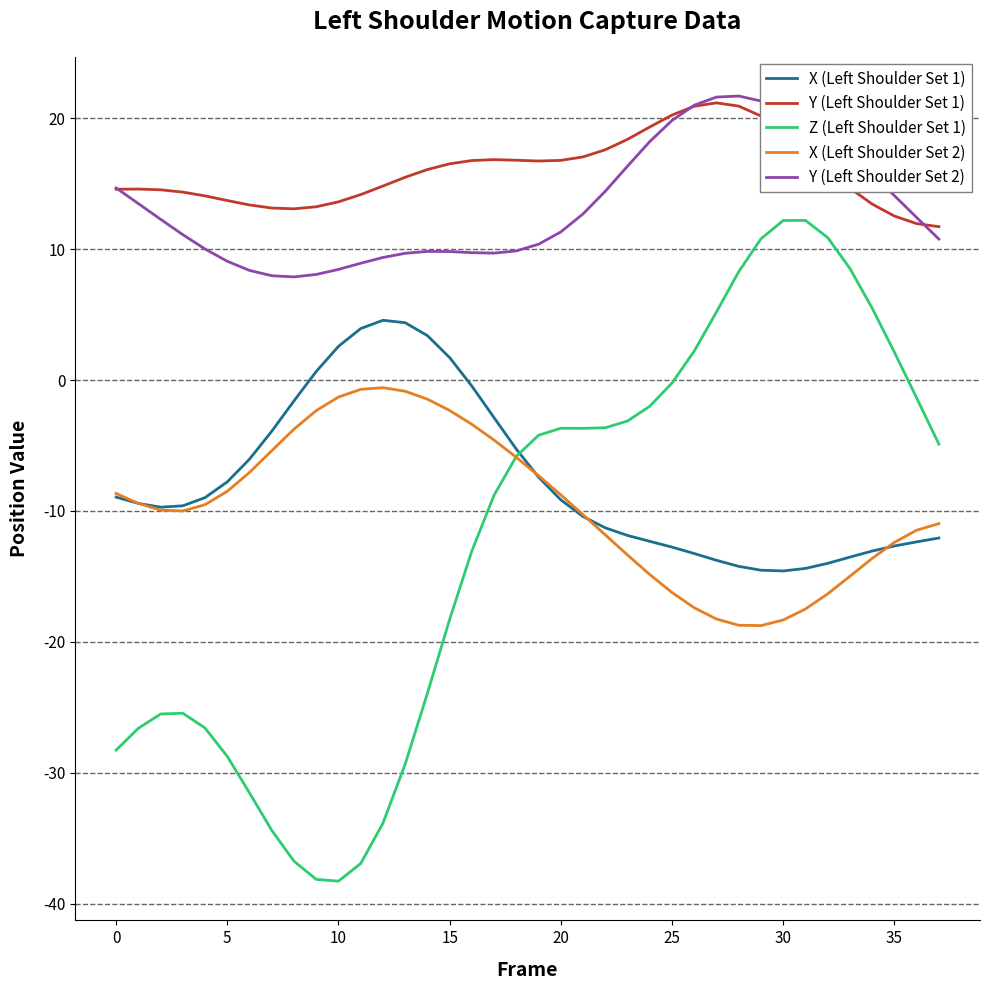

What is the minimum value shown in the chart?

-38.3